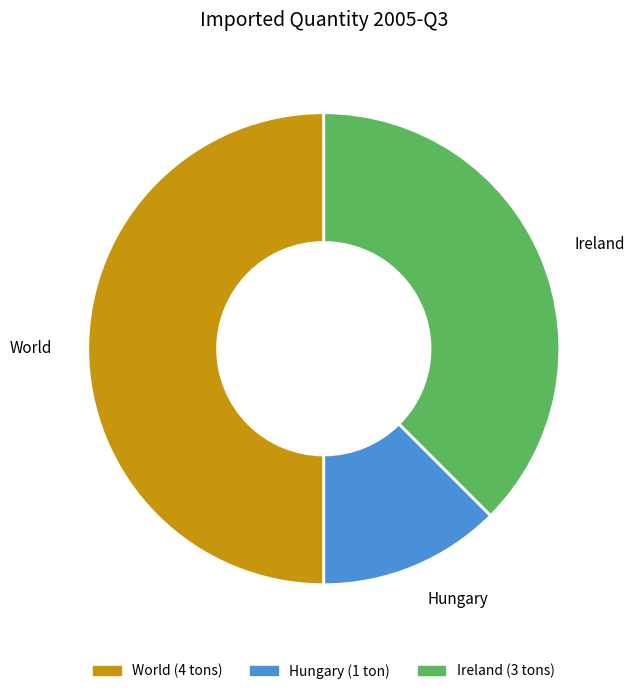

How many slices are in this pie chart?

3